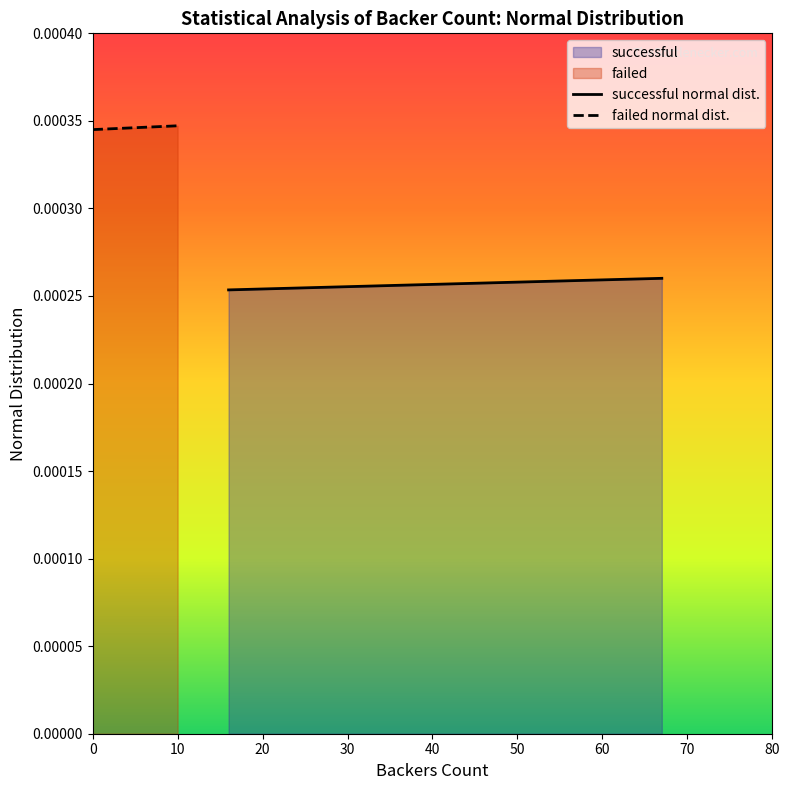

True or false: successful normal dist. and failed normal dist. cross at least once.

False